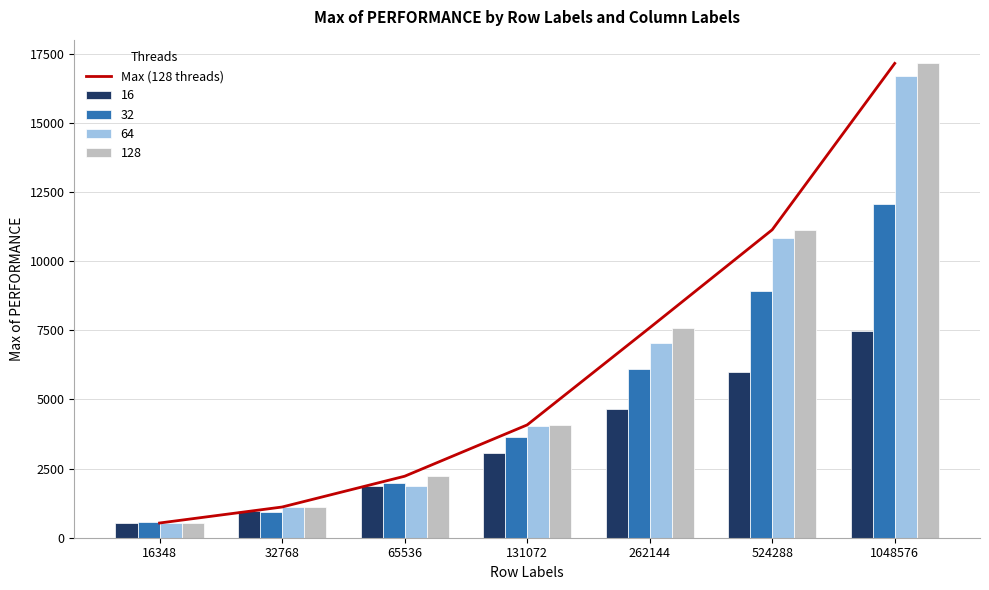

Reading right to left, transcribe all the data shown in this chart.

17156.0	11138.0	7592.2	4079.7	2223.7	1110.6	532.2